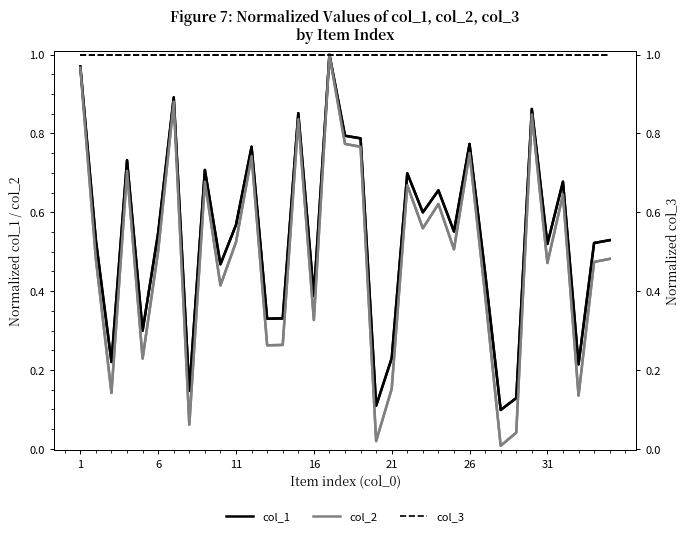

What are all the series names shown in the legend?

col_1, col_2, col_3